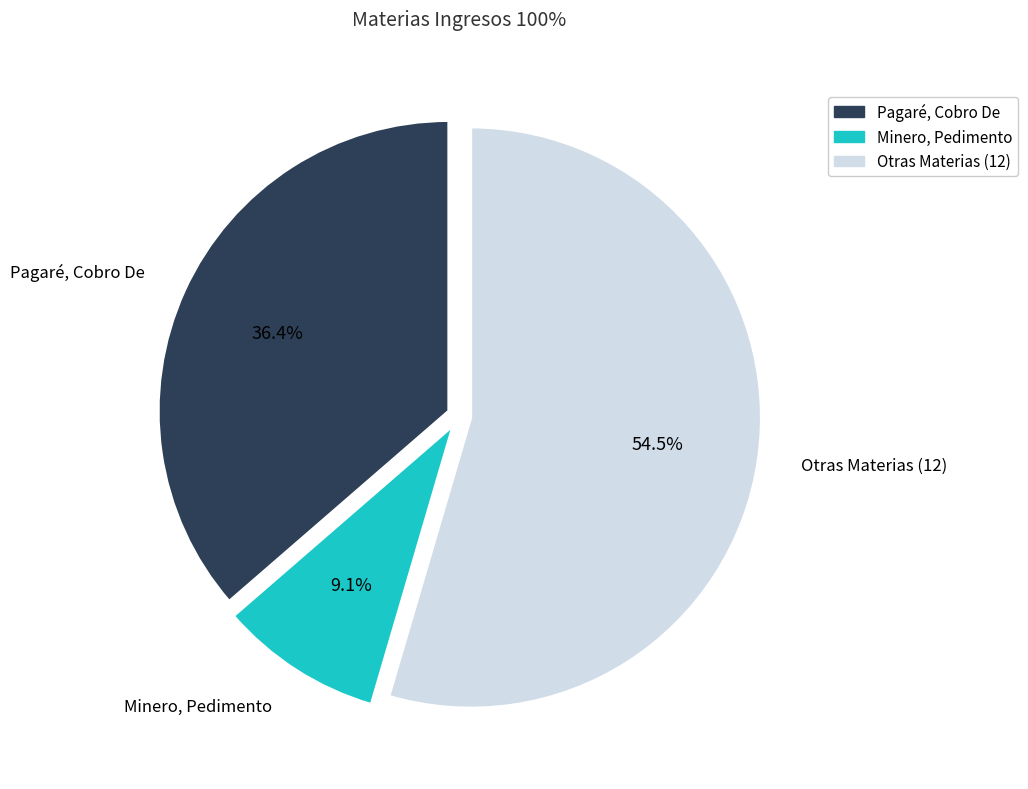

What is the ratio of the value at Pagaré, Cobro De to the value at Minero, Pedimento?

4.0